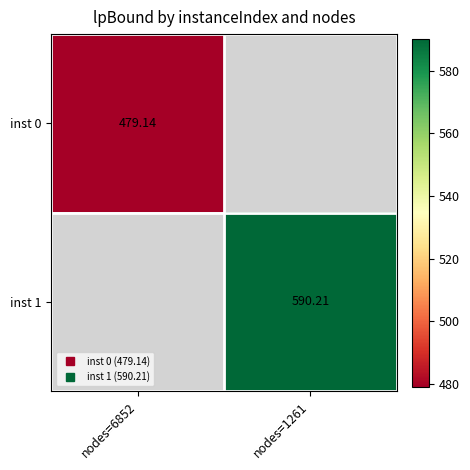

How many positive values does the inst 0 series have?

1